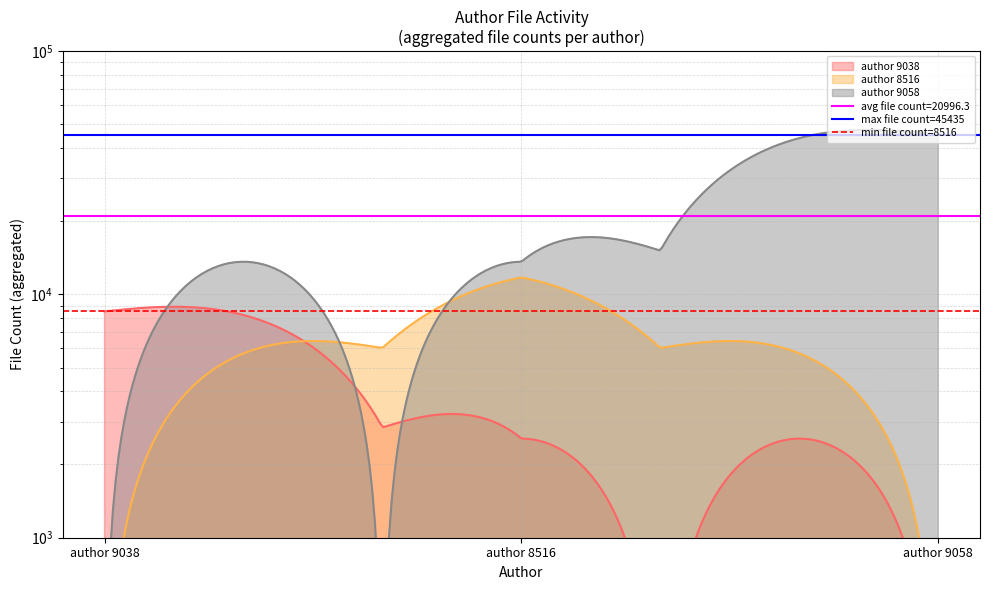

Is it true that max file count=45435 equals 79020 at author 8516?

False